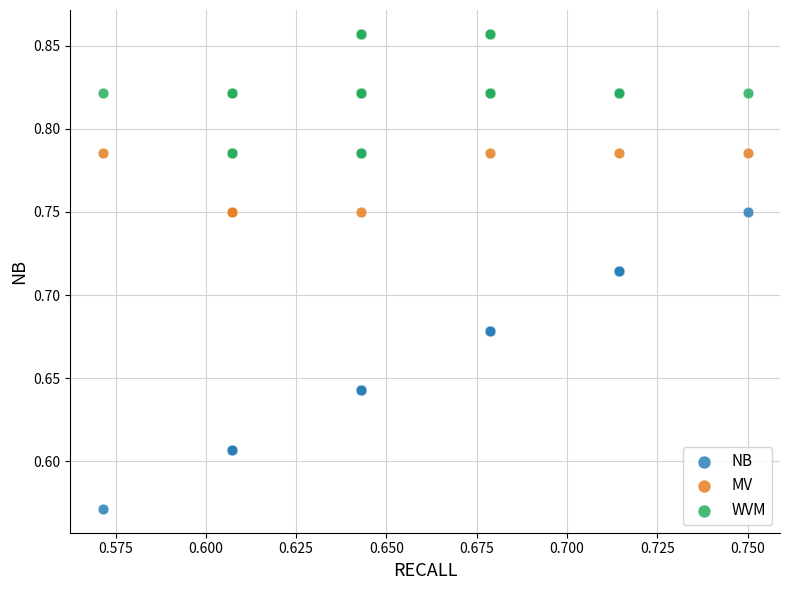

What are all the series names shown in the legend?

NB, MV, WVM